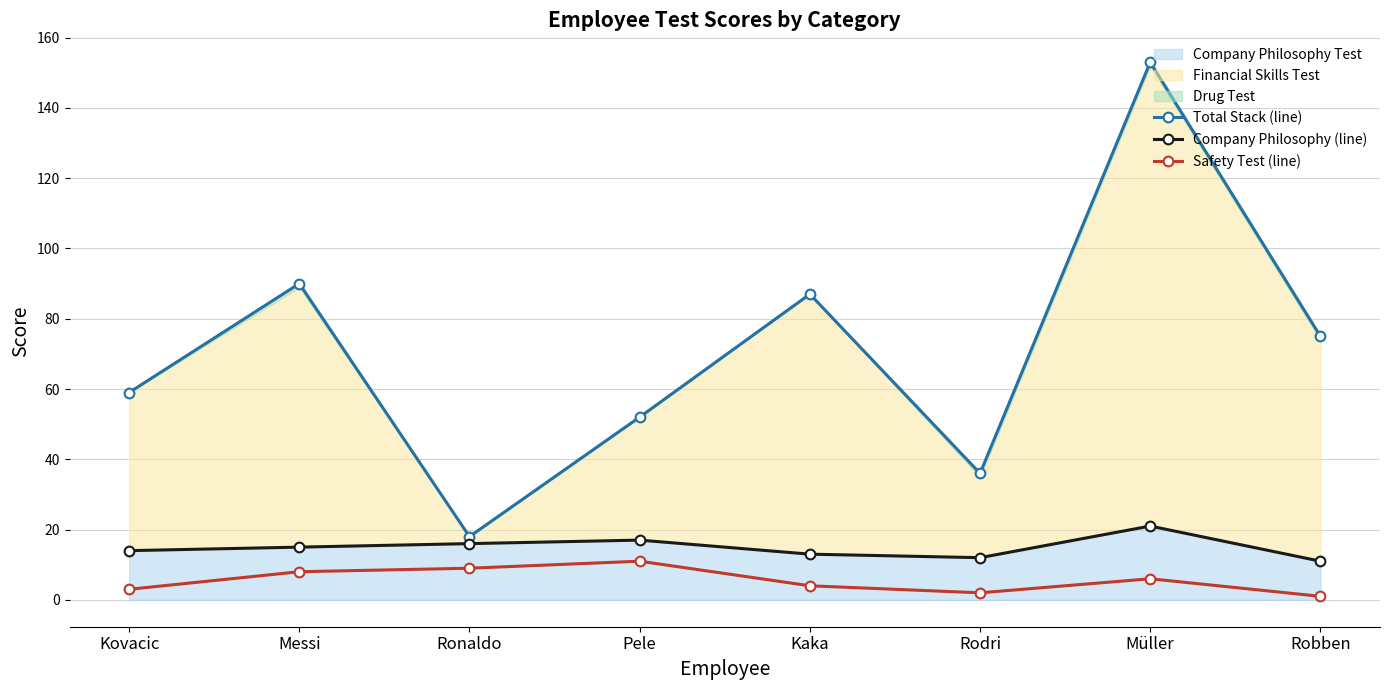

What is the difference between the maximum and minimum values in the Safety Test (line) series?

10